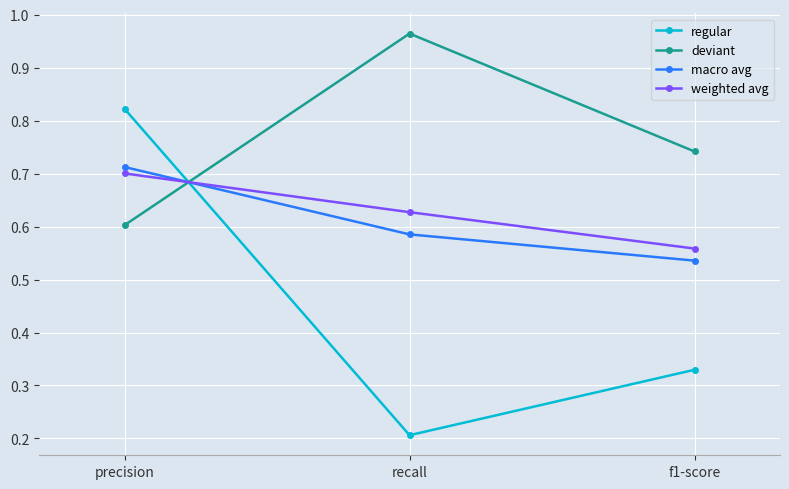

How many macro avg values are between 0 and 1?

3